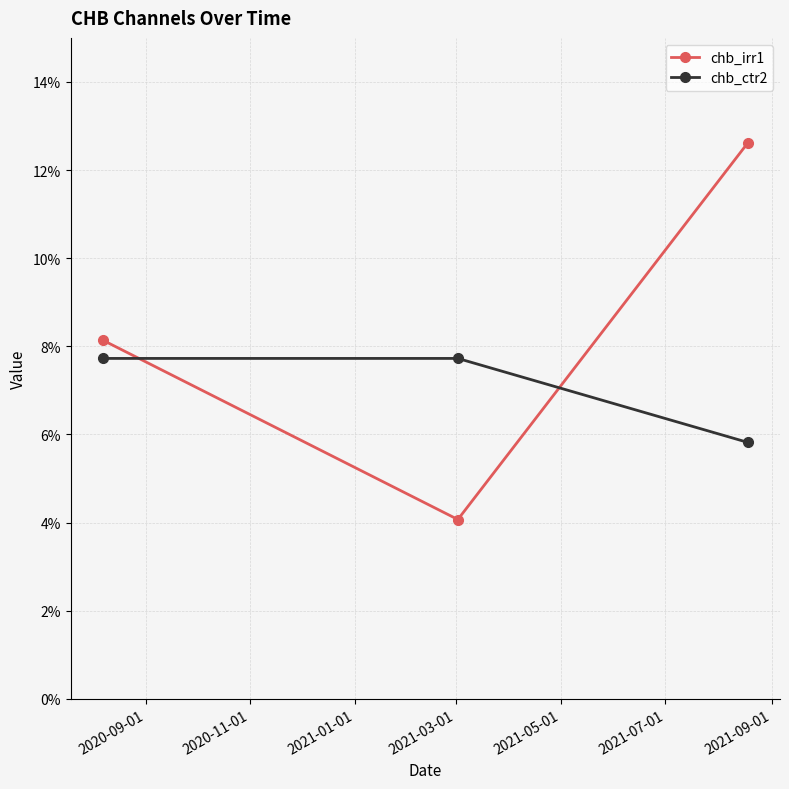

Which series has the largest range (max minus min)?

chb_irr1